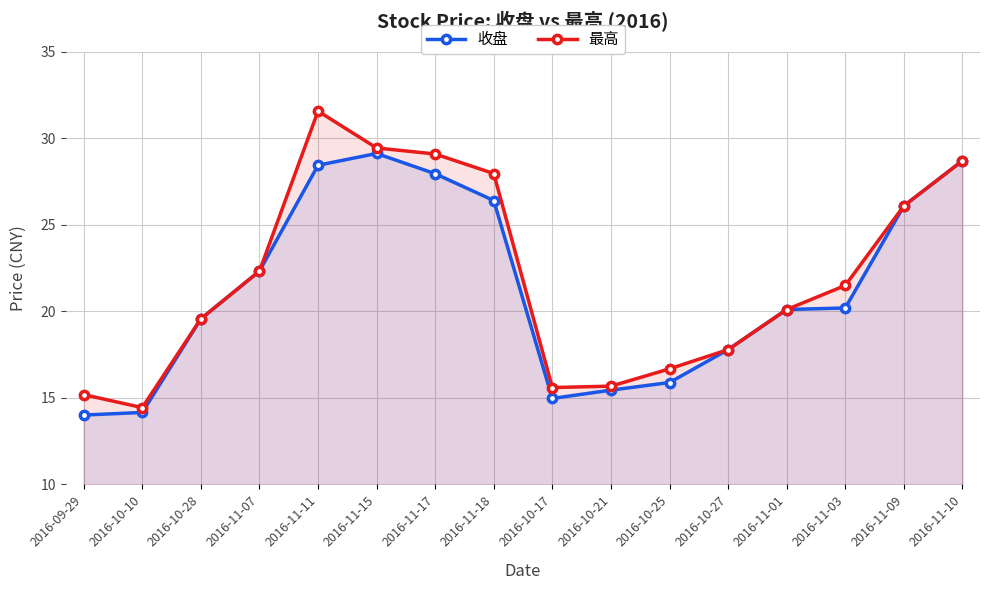

What is the difference between the maximum and second lowest values in the 收盘 series?

15.0